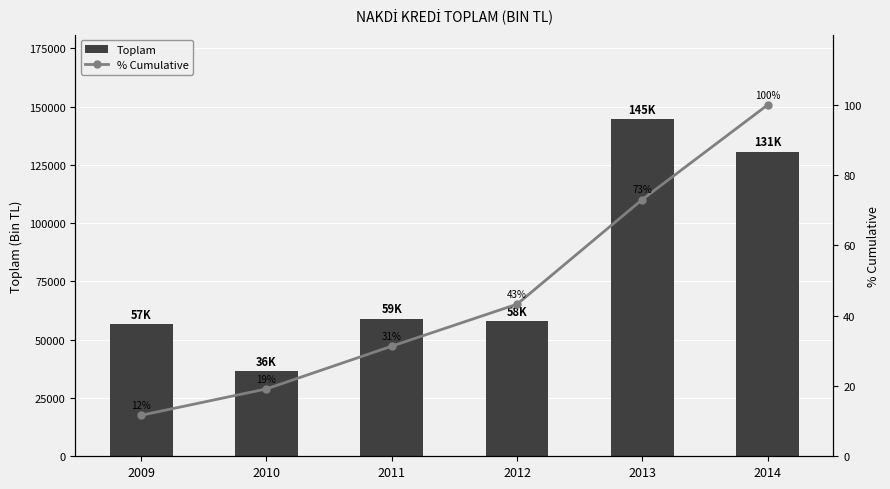

What is the value of the % Cumulative bar at the 4th from the left?

43.3